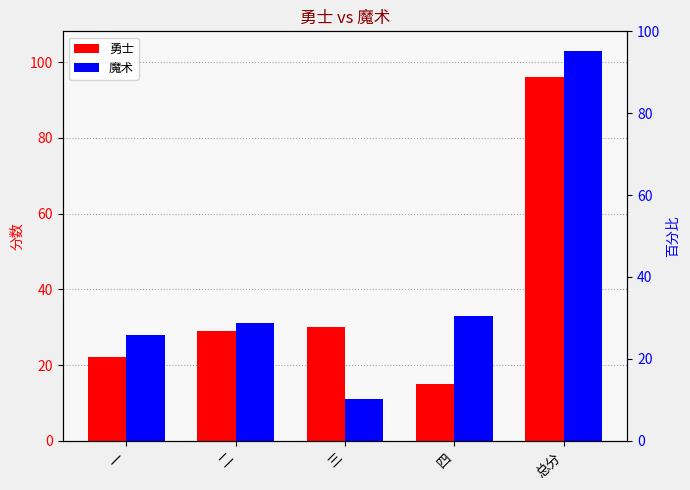

What is the value of the 魔术 bar at the 2nd from the left?

31